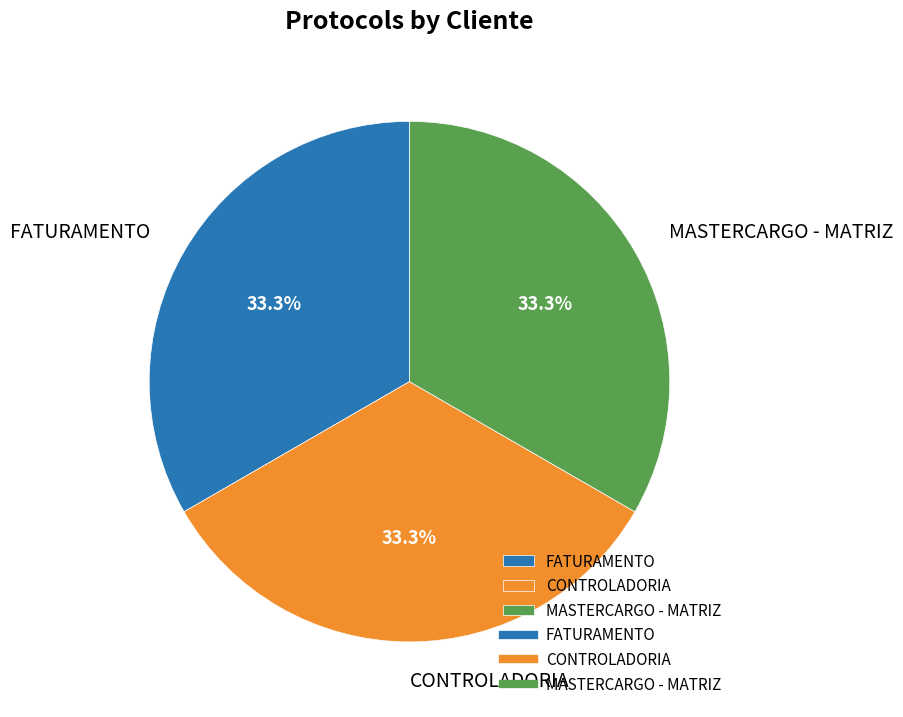

Count the number of slices in the pie.

3